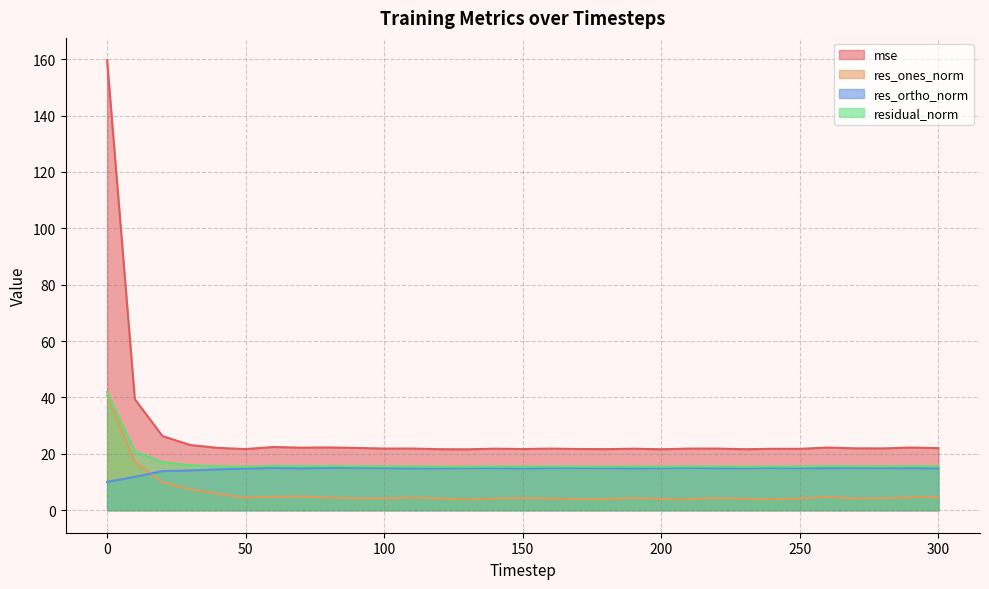

Does the chart display data point markers on the line(s)?

No